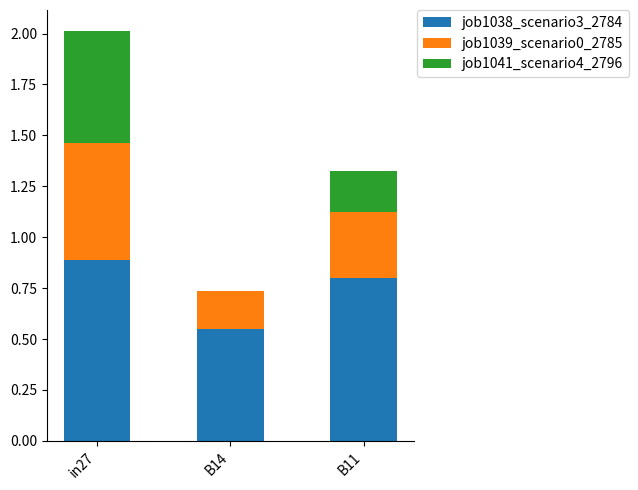

Read the job1038_scenario3_2784 value at in27.

0.9